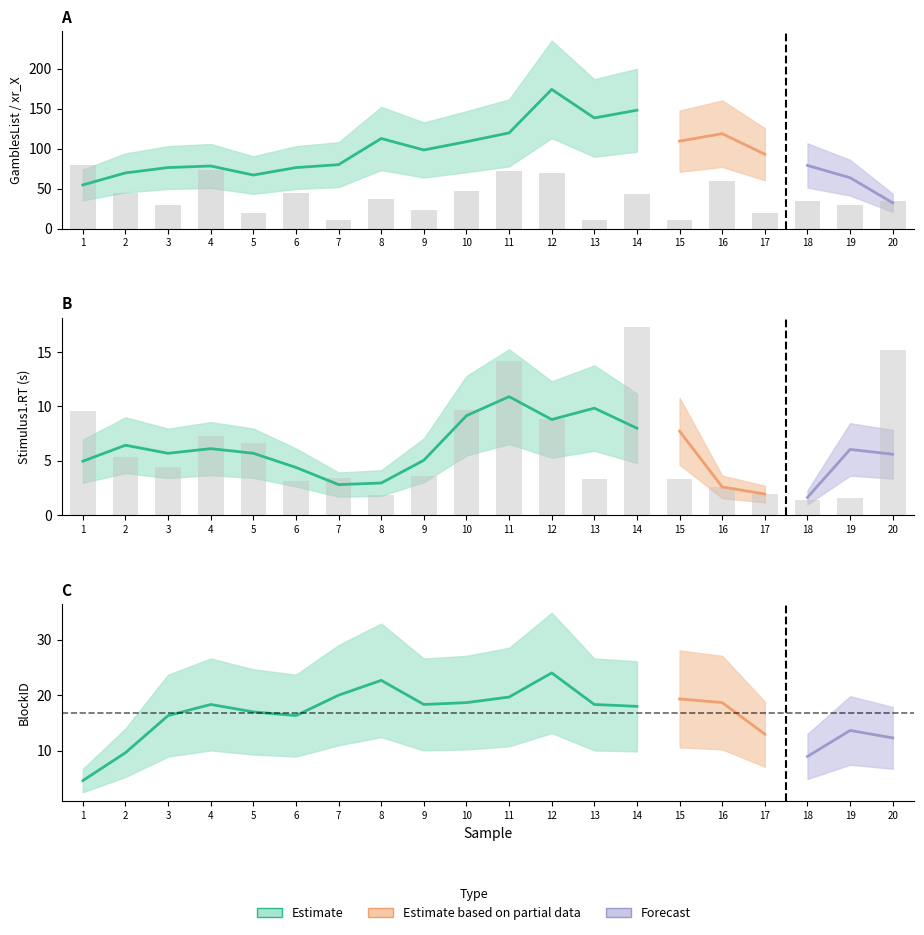

Reading right to left, extract all data points from this chart.

xr_X: 35.0	29.0	34.0	20.0	60.0	11.0	43.0	11.0	69.0	72.0	47.0	23.0	37.0	11.0	45.0	19.0	73.0	30.0	45.0	79.0
RT (s): 15.2	1.6	1.3	1.9	2.5	3.3	17.3	3.4	8.8	14.2	9.7	3.6	1.9	3.4	3.1	6.6	7.3	4.4	5.3	9.5